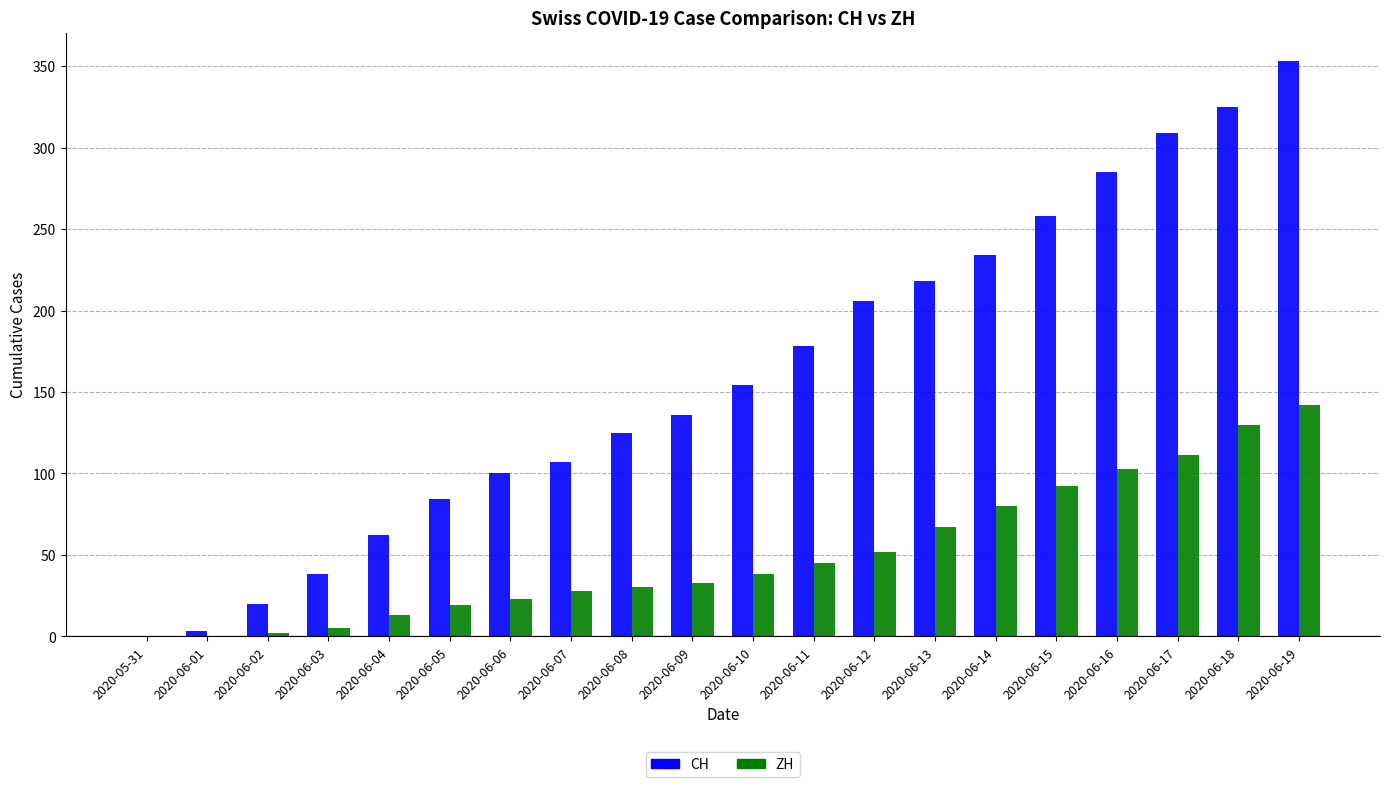

What is the sum of the ZH values at 2020-06-01 and 2020-06-14?

80